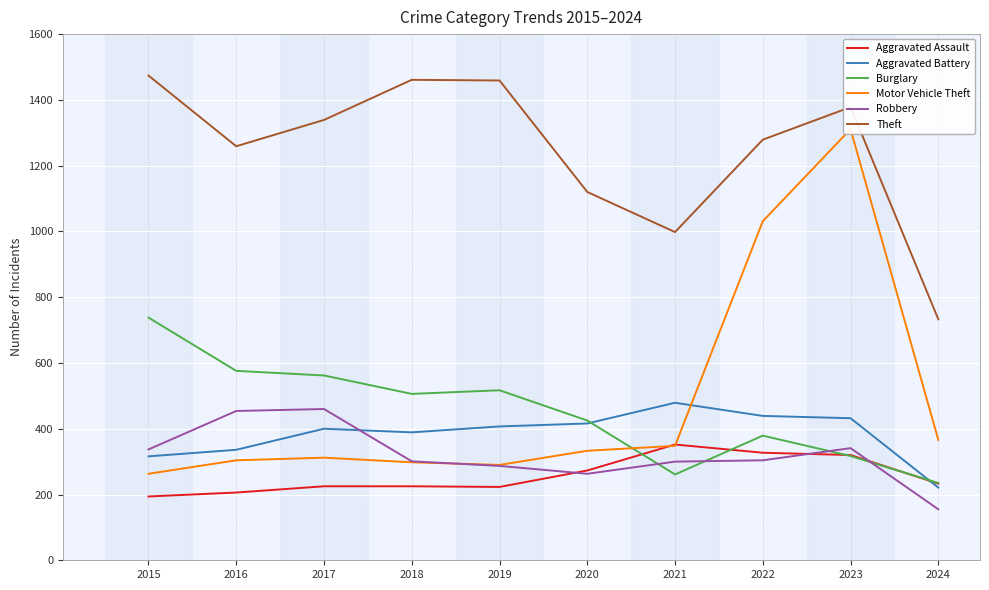

At which label is Aggravated Battery closest to 350?

2016